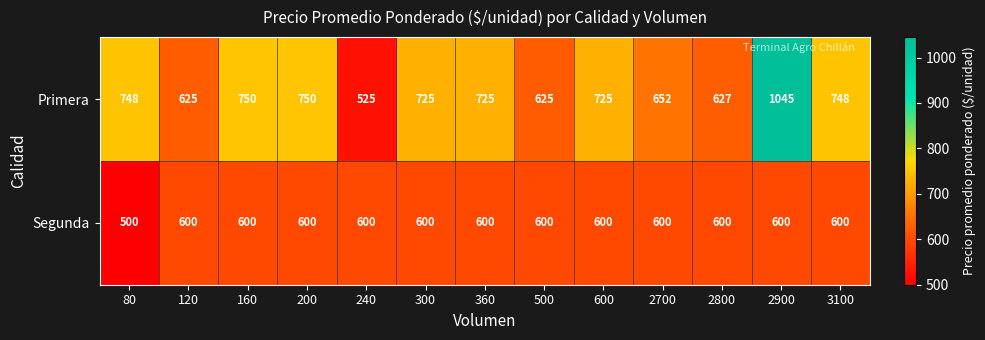

What is the smallest value displayed?

500